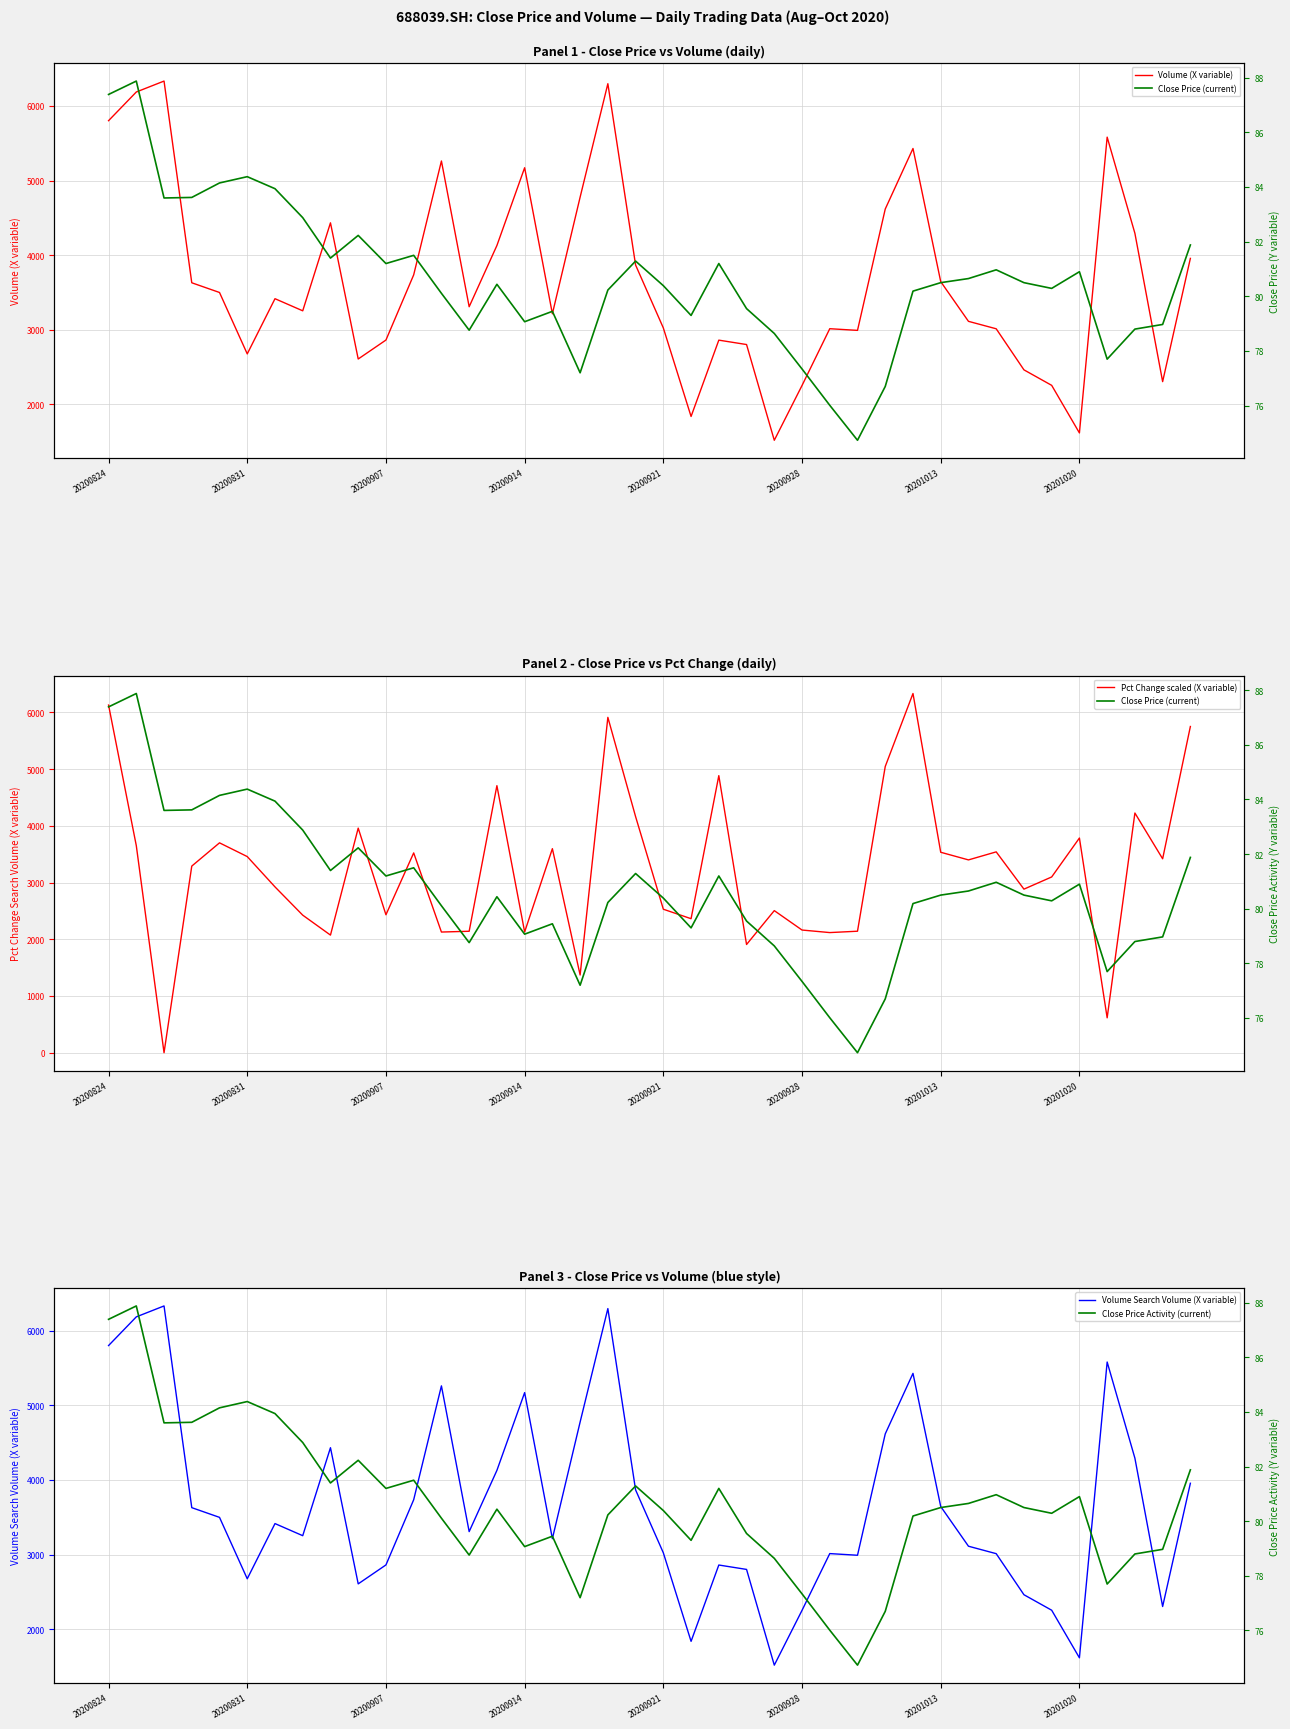

The value of Volume (X variable) at 20201020 is 1616.3. True or false?

True